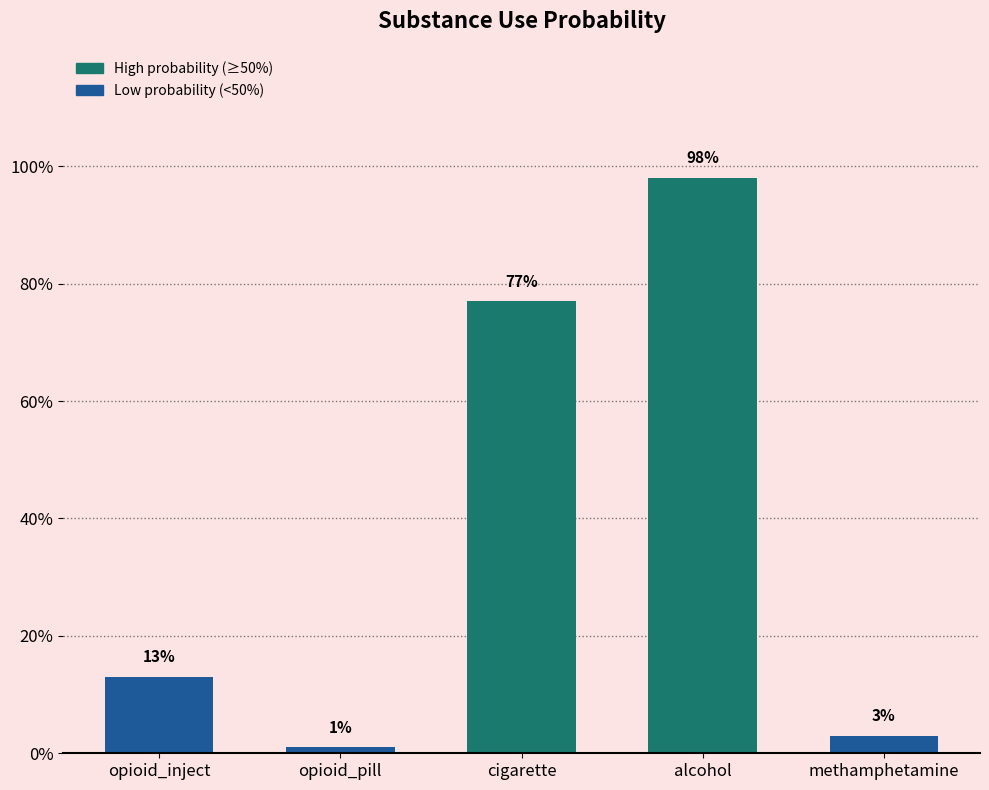

How many bars are there in total?

5